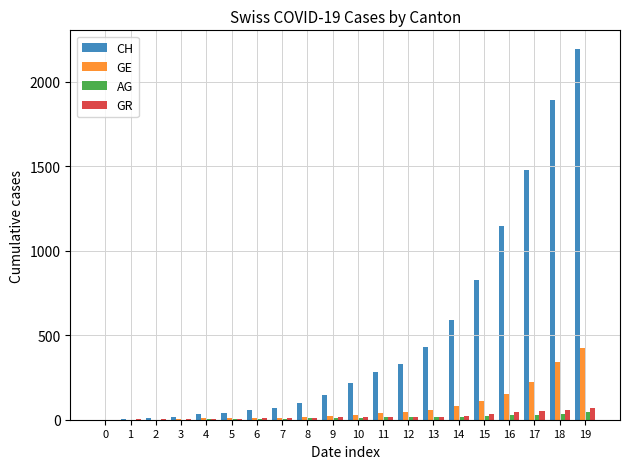

What is the sum of the AG values at 18 and 4?

36